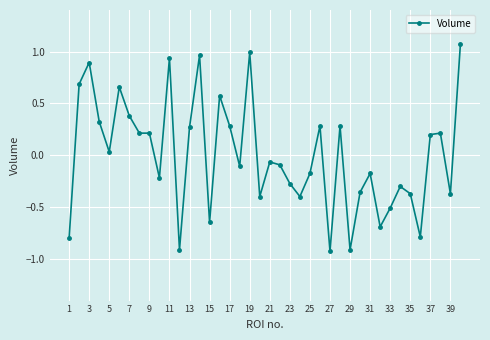

How many categories are shown in the chart?

40